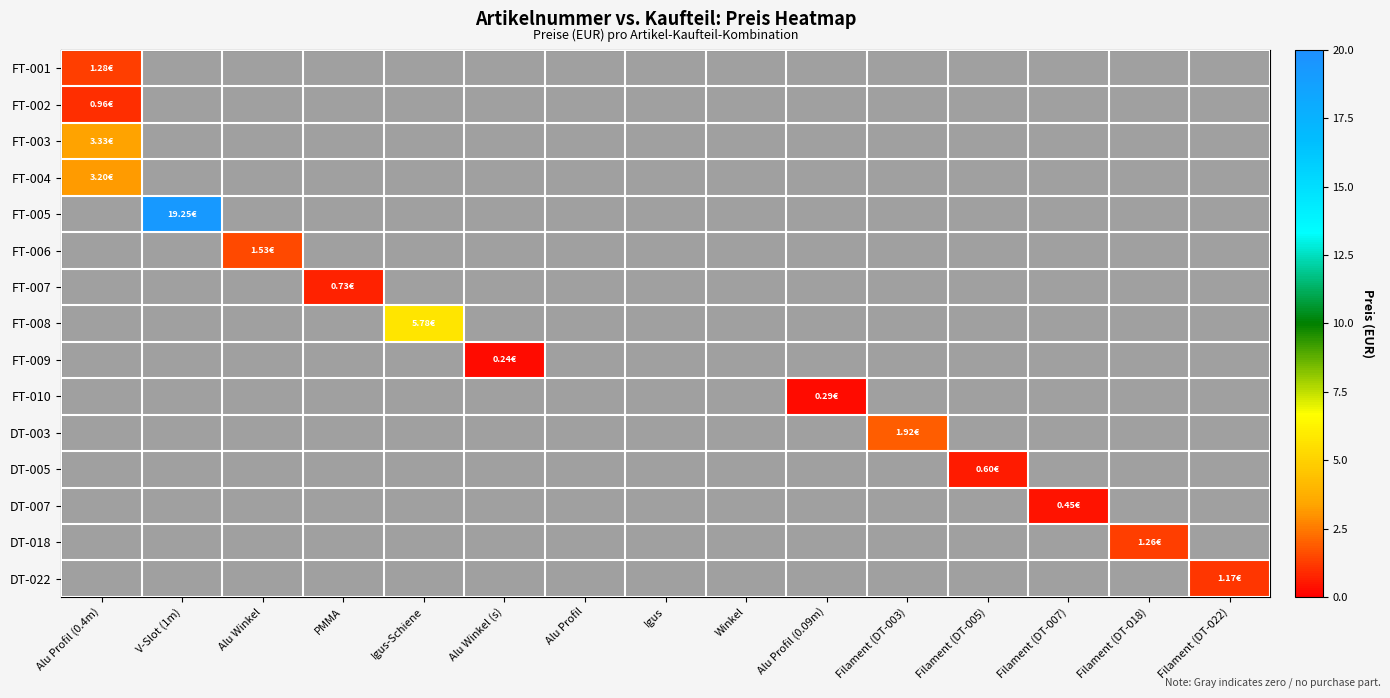

Reading left to right, what are all the values shown in this chart?

FT-001: Alu Profil (0.4m)=1.3	V-Slot (1m)=0.0	Alu Winkel=0.0	PMMA=0.0	Igus-Schiene=0.0	Alu Winkel (s)=0.0	Alu Profil=0.0	Igus=0.0	Winkel=0.0	Alu Profil (0.09m)=0.0	Filament (DT-003)=0.0	Filament (DT-005)=0.0	Filament (DT-007)=0.0	Filament (DT-018)=0.0	Filament (DT-022)=0.0
FT-002: Alu Profil (0.4m)=1.0	V-Slot (1m)=0.0	Alu Winkel=0.0	PMMA=0.0	Igus-Schiene=0.0	Alu Winkel (s)=0.0	Alu Profil=0.0	Igus=0.0	Winkel=0.0	Alu Profil (0.09m)=0.0	Filament (DT-003)=0.0	Filament (DT-005)=0.0	Filament (DT-007)=0.0	Filament (DT-018)=0.0	Filament (DT-022)=0.0
FT-003: Alu Profil (0.4m)=3.3	V-Slot (1m)=0.0	Alu Winkel=0.0	PMMA=0.0	Igus-Schiene=0.0	Alu Winkel (s)=0.0	Alu Profil=0.0	Igus=0.0	Winkel=0.0	Alu Profil (0.09m)=0.0	Filament (DT-003)=0.0	Filament (DT-005)=0.0	Filament (DT-007)=0.0	Filament (DT-018)=0.0	Filament (DT-022)=0.0
FT-004: Alu Profil (0.4m)=3.2	V-Slot (1m)=0.0	Alu Winkel=0.0	PMMA=0.0	Igus-Schiene=0.0	Alu Winkel (s)=0.0	Alu Profil=0.0	Igus=0.0	Winkel=0.0	Alu Profil (0.09m)=0.0	Filament (DT-003)=0.0	Filament (DT-005)=0.0	Filament (DT-007)=0.0	Filament (DT-018)=0.0	Filament (DT-022)=0.0
FT-005: Alu Profil (0.4m)=0.0	V-Slot (1m)=19.2	Alu Winkel=0.0	PMMA=0.0	Igus-Schiene=0.0	Alu Winkel (s)=0.0	Alu Profil=0.0	Igus=0.0	Winkel=0.0	Alu Profil (0.09m)=0.0	Filament (DT-003)=0.0	Filament (DT-005)=0.0	Filament (DT-007)=0.0	Filament (DT-018)=0.0	Filament (DT-022)=0.0
FT-006: Alu Profil (0.4m)=0.0	V-Slot (1m)=0.0	Alu Winkel=1.5	PMMA=0.0	Igus-Schiene=0.0	Alu Winkel (s)=0.0	Alu Profil=0.0	Igus=0.0	Winkel=0.0	Alu Profil (0.09m)=0.0	Filament (DT-003)=0.0	Filament (DT-005)=0.0	Filament (DT-007)=0.0	Filament (DT-018)=0.0	Filament (DT-022)=0.0
FT-007: Alu Profil (0.4m)=0.0	V-Slot (1m)=0.0	Alu Winkel=0.0	PMMA=0.7	Igus-Schiene=0.0	Alu Winkel (s)=0.0	Alu Profil=0.0	Igus=0.0	Winkel=0.0	Alu Profil (0.09m)=0.0	Filament (DT-003)=0.0	Filament (DT-005)=0.0	Filament (DT-007)=0.0	Filament (DT-018)=0.0	Filament (DT-022)=0.0
FT-008: Alu Profil (0.4m)=0.0	V-Slot (1m)=0.0	Alu Winkel=0.0	PMMA=0.0	Igus-Schiene=5.8	Alu Winkel (s)=0.0	Alu Profil=0.0	Igus=0.0	Winkel=0.0	Alu Profil (0.09m)=0.0	Filament (DT-003)=0.0	Filament (DT-005)=0.0	Filament (DT-007)=0.0	Filament (DT-018)=0.0	Filament (DT-022)=0.0
FT-009: Alu Profil (0.4m)=0.0	V-Slot (1m)=0.0	Alu Winkel=0.0	PMMA=0.0	Igus-Schiene=0.0	Alu Winkel (s)=0.2	Alu Profil=0.0	Igus=0.0	Winkel=0.0	Alu Profil (0.09m)=0.0	Filament (DT-003)=0.0	Filament (DT-005)=0.0	Filament (DT-007)=0.0	Filament (DT-018)=0.0	Filament (DT-022)=0.0
FT-010: Alu Profil (0.4m)=0.0	V-Slot (1m)=0.0	Alu Winkel=0.0	PMMA=0.0	Igus-Schiene=0.0	Alu Winkel (s)=0.0	Alu Profil=0.0	Igus=0.0	Winkel=0.0	Alu Profil (0.09m)=0.3	Filament (DT-003)=0.0	Filament (DT-005)=0.0	Filament (DT-007)=0.0	Filament (DT-018)=0.0	Filament (DT-022)=0.0
DT-003: Alu Profil (0.4m)=0.0	V-Slot (1m)=0.0	Alu Winkel=0.0	PMMA=0.0	Igus-Schiene=0.0	Alu Winkel (s)=0.0	Alu Profil=0.0	Igus=0.0	Winkel=0.0	Alu Profil (0.09m)=0.0	Filament (DT-003)=1.9	Filament (DT-005)=0.0	Filament (DT-007)=0.0	Filament (DT-018)=0.0	Filament (DT-022)=0.0
DT-005: Alu Profil (0.4m)=0.0	V-Slot (1m)=0.0	Alu Winkel=0.0	PMMA=0.0	Igus-Schiene=0.0	Alu Winkel (s)=0.0	Alu Profil=0.0	Igus=0.0	Winkel=0.0	Alu Profil (0.09m)=0.0	Filament (DT-003)=0.0	Filament (DT-005)=0.6	Filament (DT-007)=0.0	Filament (DT-018)=0.0	Filament (DT-022)=0.0
DT-007: Alu Profil (0.4m)=0.0	V-Slot (1m)=0.0	Alu Winkel=0.0	PMMA=0.0	Igus-Schiene=0.0	Alu Winkel (s)=0.0	Alu Profil=0.0	Igus=0.0	Winkel=0.0	Alu Profil (0.09m)=0.0	Filament (DT-003)=0.0	Filament (DT-005)=0.0	Filament (DT-007)=0.4	Filament (DT-018)=0.0	Filament (DT-022)=0.0
DT-018: Alu Profil (0.4m)=0.0	V-Slot (1m)=0.0	Alu Winkel=0.0	PMMA=0.0	Igus-Schiene=0.0	Alu Winkel (s)=0.0	Alu Profil=0.0	Igus=0.0	Winkel=0.0	Alu Profil (0.09m)=0.0	Filament (DT-003)=0.0	Filament (DT-005)=0.0	Filament (DT-007)=0.0	Filament (DT-018)=1.3	Filament (DT-022)=0.0
DT-022: Alu Profil (0.4m)=0.0	V-Slot (1m)=0.0	Alu Winkel=0.0	PMMA=0.0	Igus-Schiene=0.0	Alu Winkel (s)=0.0	Alu Profil=0.0	Igus=0.0	Winkel=0.0	Alu Profil (0.09m)=0.0	Filament (DT-003)=0.0	Filament (DT-005)=0.0	Filament (DT-007)=0.0	Filament (DT-018)=0.0	Filament (DT-022)=1.2